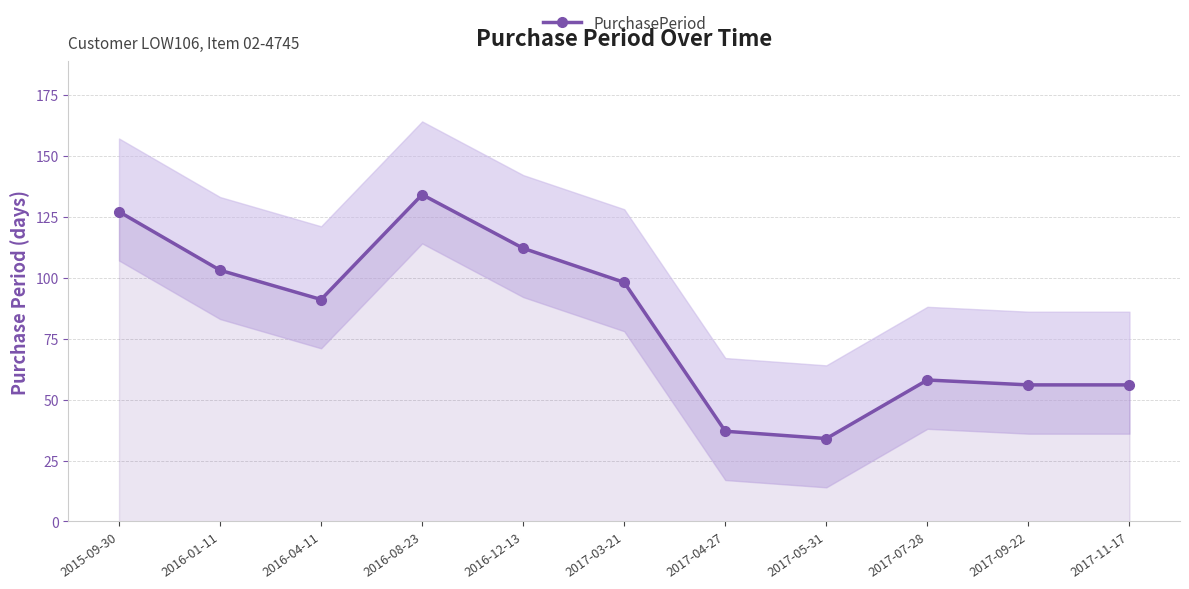

What is the label of the 5th point from the right?

2017-04-27